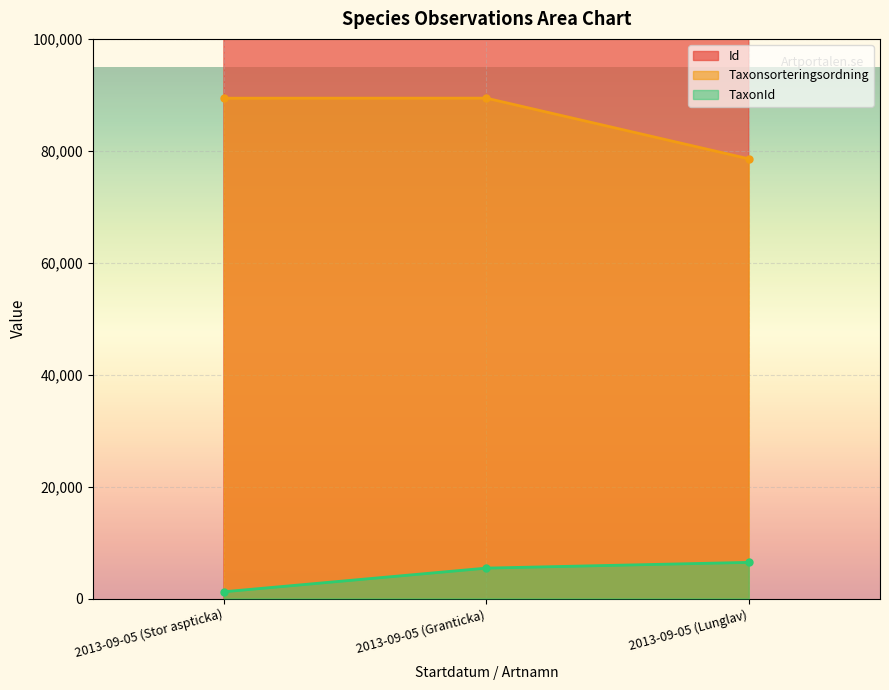

Where does the Taxonsorteringsordning series first go above 89403?

2013-09-05 (Granticka)